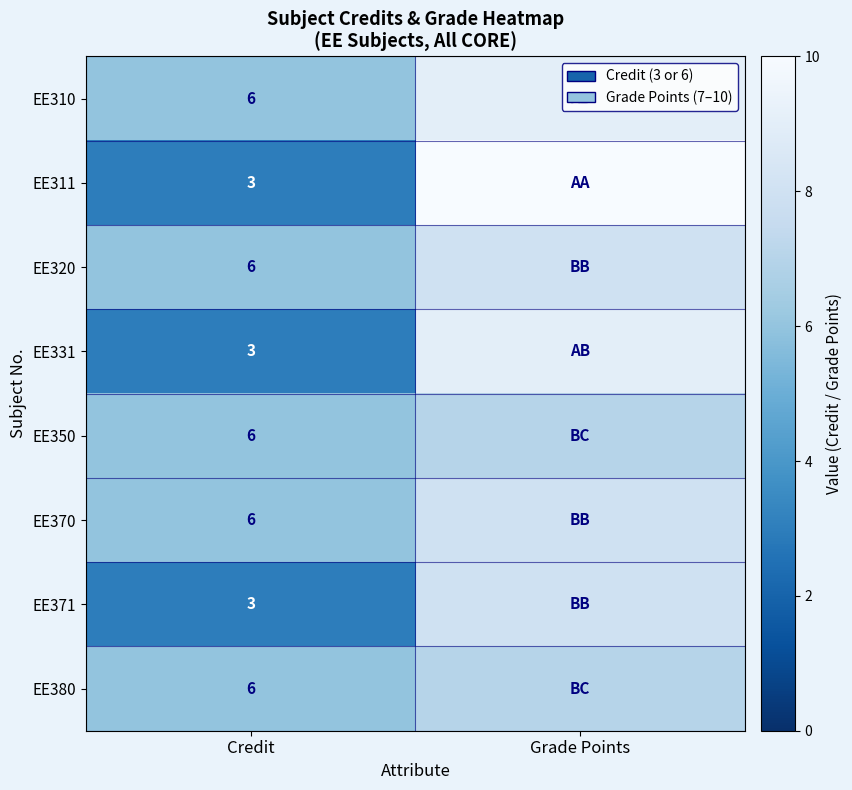

Is it true that EE310 equals 9 at Credit?

False